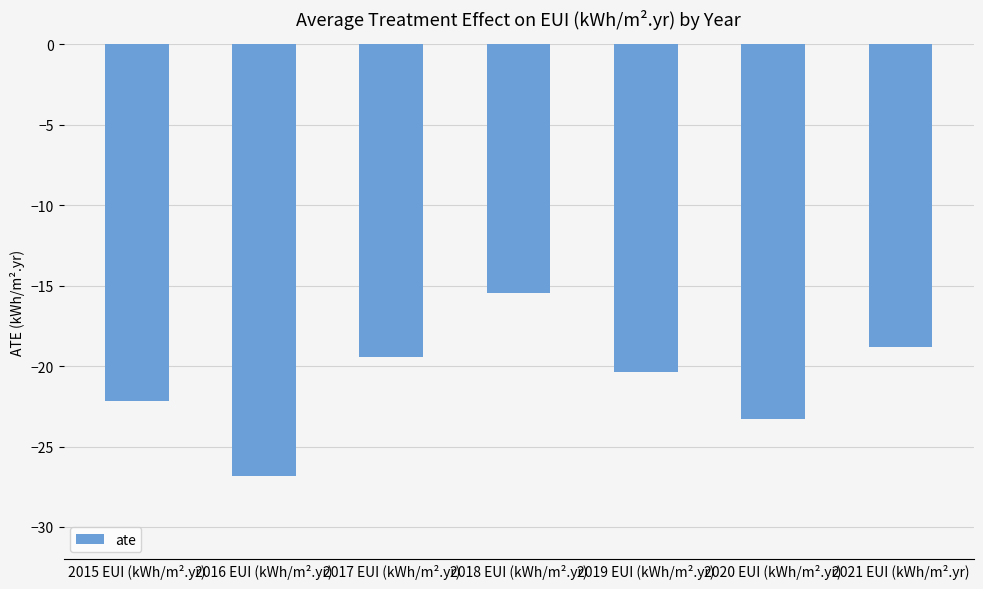

Count the number of data series in this chart.

1